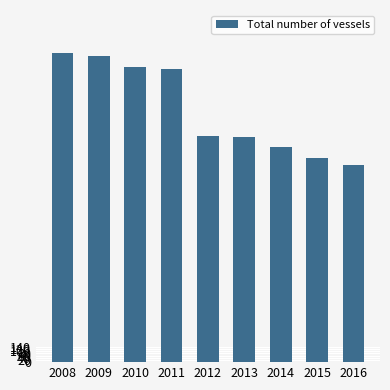

The value at 2009 is 2786. True or false?

True